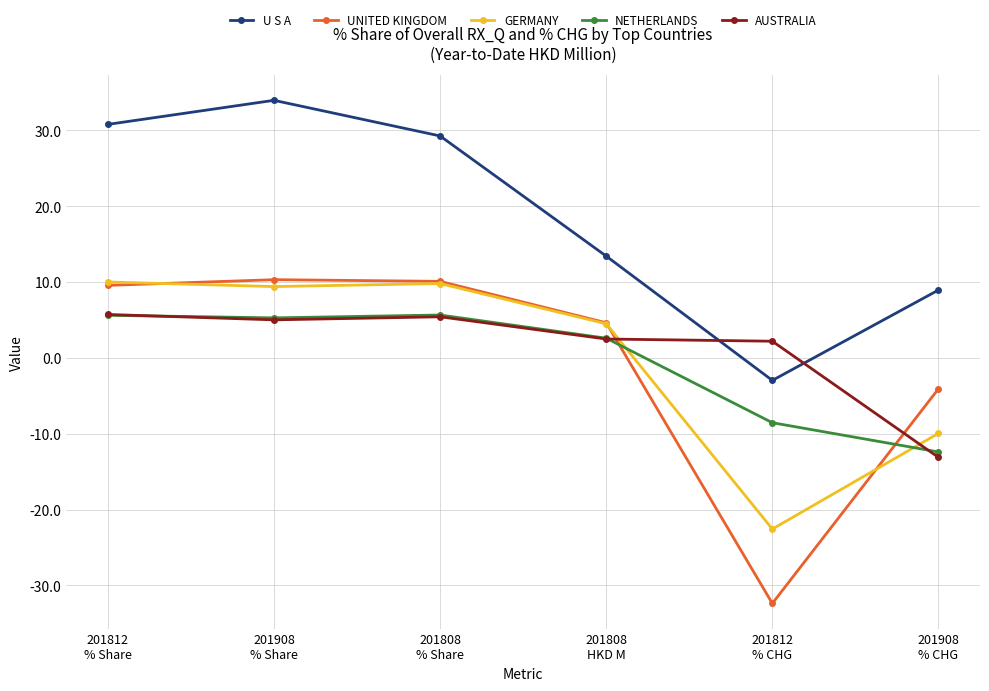

What is the lowest value of the GERMANY series?

-22.6